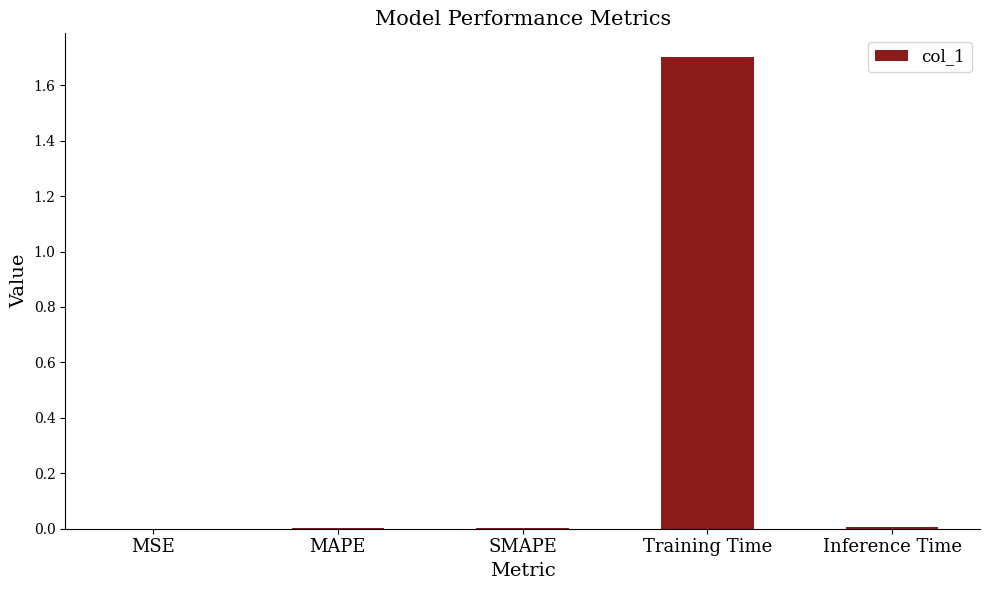

Between MSE and Training Time, which is larger?

Training Time